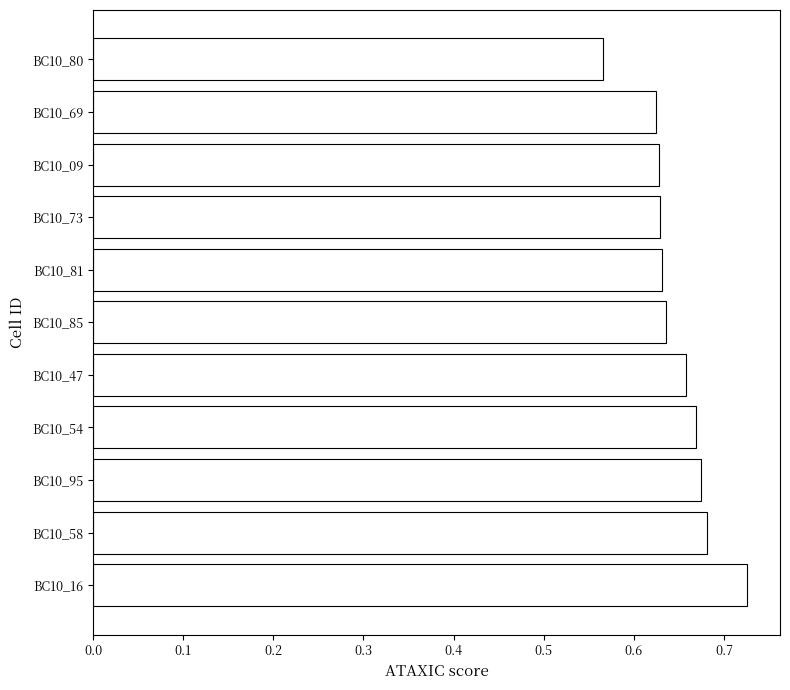

Which category has the lowest value across all series?

BC10_80